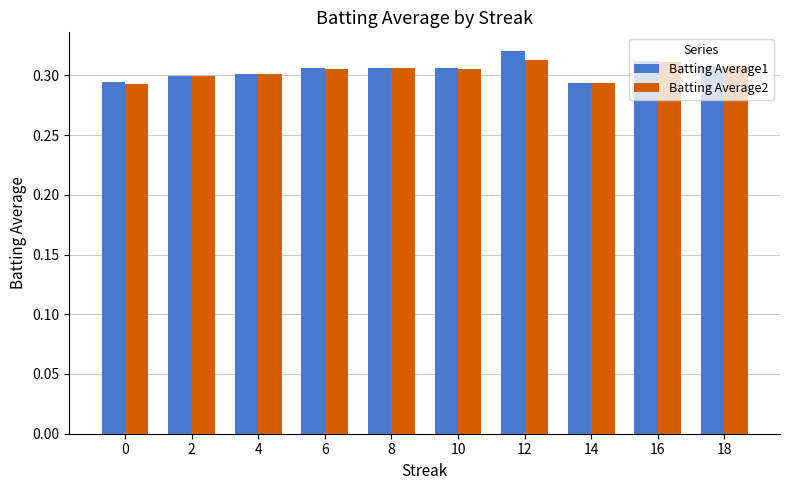

The Batting Average2 series shows 0.5 at 10. True or false?

False